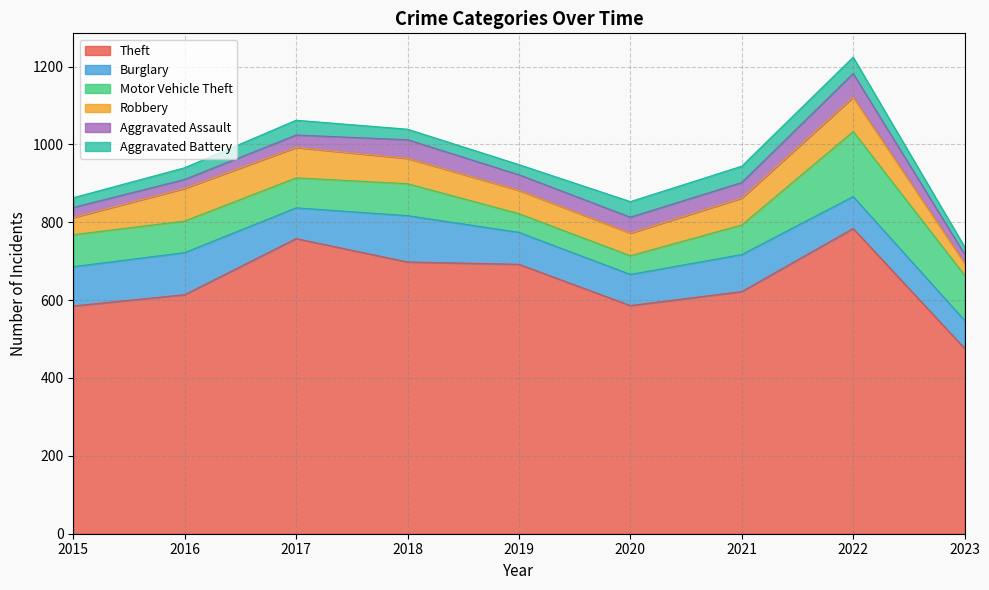

What is the greatest value displayed?

784